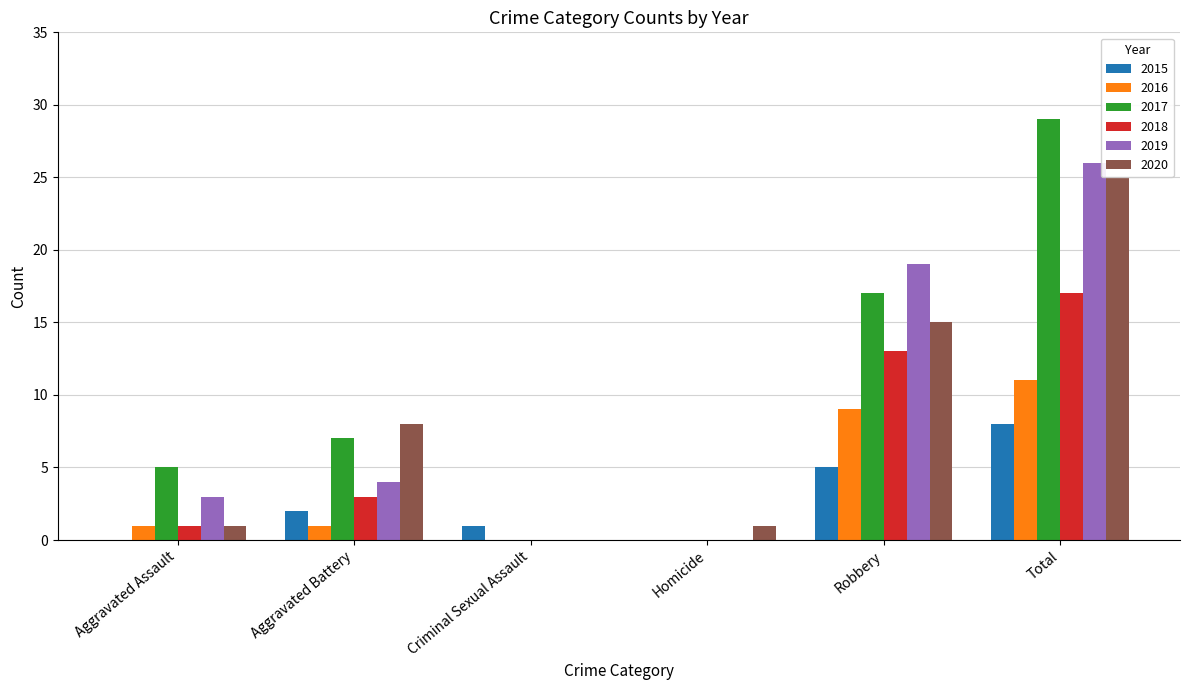

Count the number of categories in the chart.

6